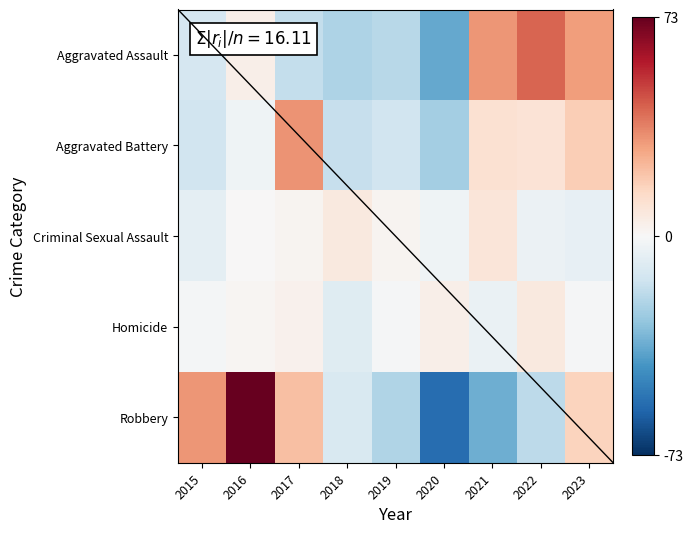

Reading left to right, extract all data points from this chart.

Aggravated Assault: 2015=-12.4	2016=4.6	2017=-17.4	2018=-22.4	2019=-20.4	2020=-37.4	2021=32.6	2022=42.6	2023=30.6
Aggravated Battery: 2015=-13.9	2016=-2.9	2017=33.1	2018=-16.9	2019=-13.9	2020=-24.9	2021=11.1	2022=10.1	2023=18.1
Criminal Sexual Assault: 2015=-7.0	2016=0.0	2017=2.0	2018=7.0	2019=2.0	2020=-3.0	2021=9.0	2022=-4.0	2023=-6.0
Homicide: 2015=-1.7	2016=1.3	2017=3.3	2018=-8.7	2019=-0.7	2020=4.3	2021=-4.7	2022=7.3	2023=-0.7
Robbery: 2015=32.1	2016=73.1	2017=22.1	2018=-10.9	2019=-21.9	2020=-55.9	2021=-35.9	2022=-18.9	2023=16.1